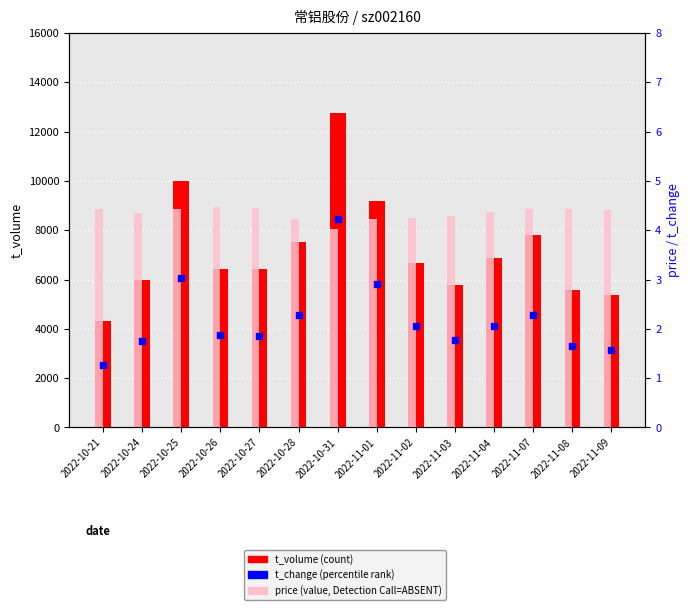

Which series has the largest total across all categories?

t_volume